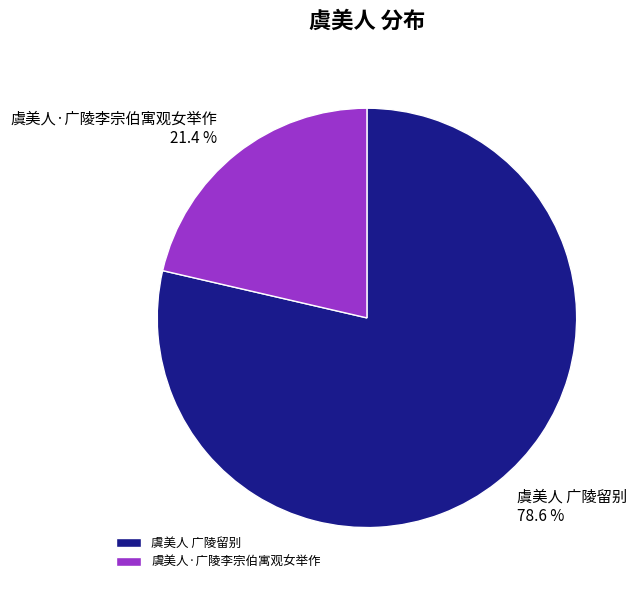

Which category has the smallest portion of the pie?

虞美人·广陵李宗伯寓观女举作